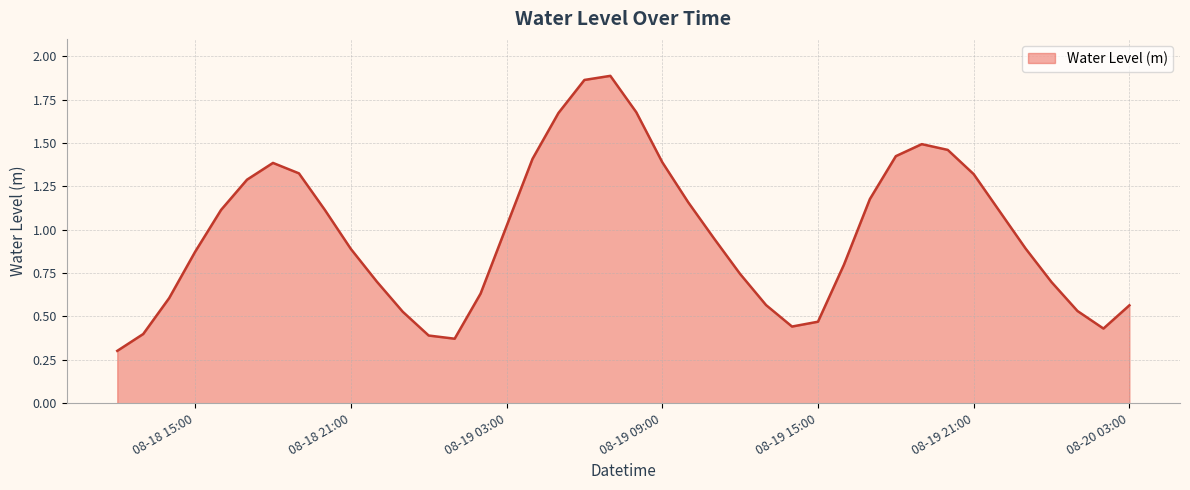

Is it true that the value at 08-19 09:00 is 1.4?

True